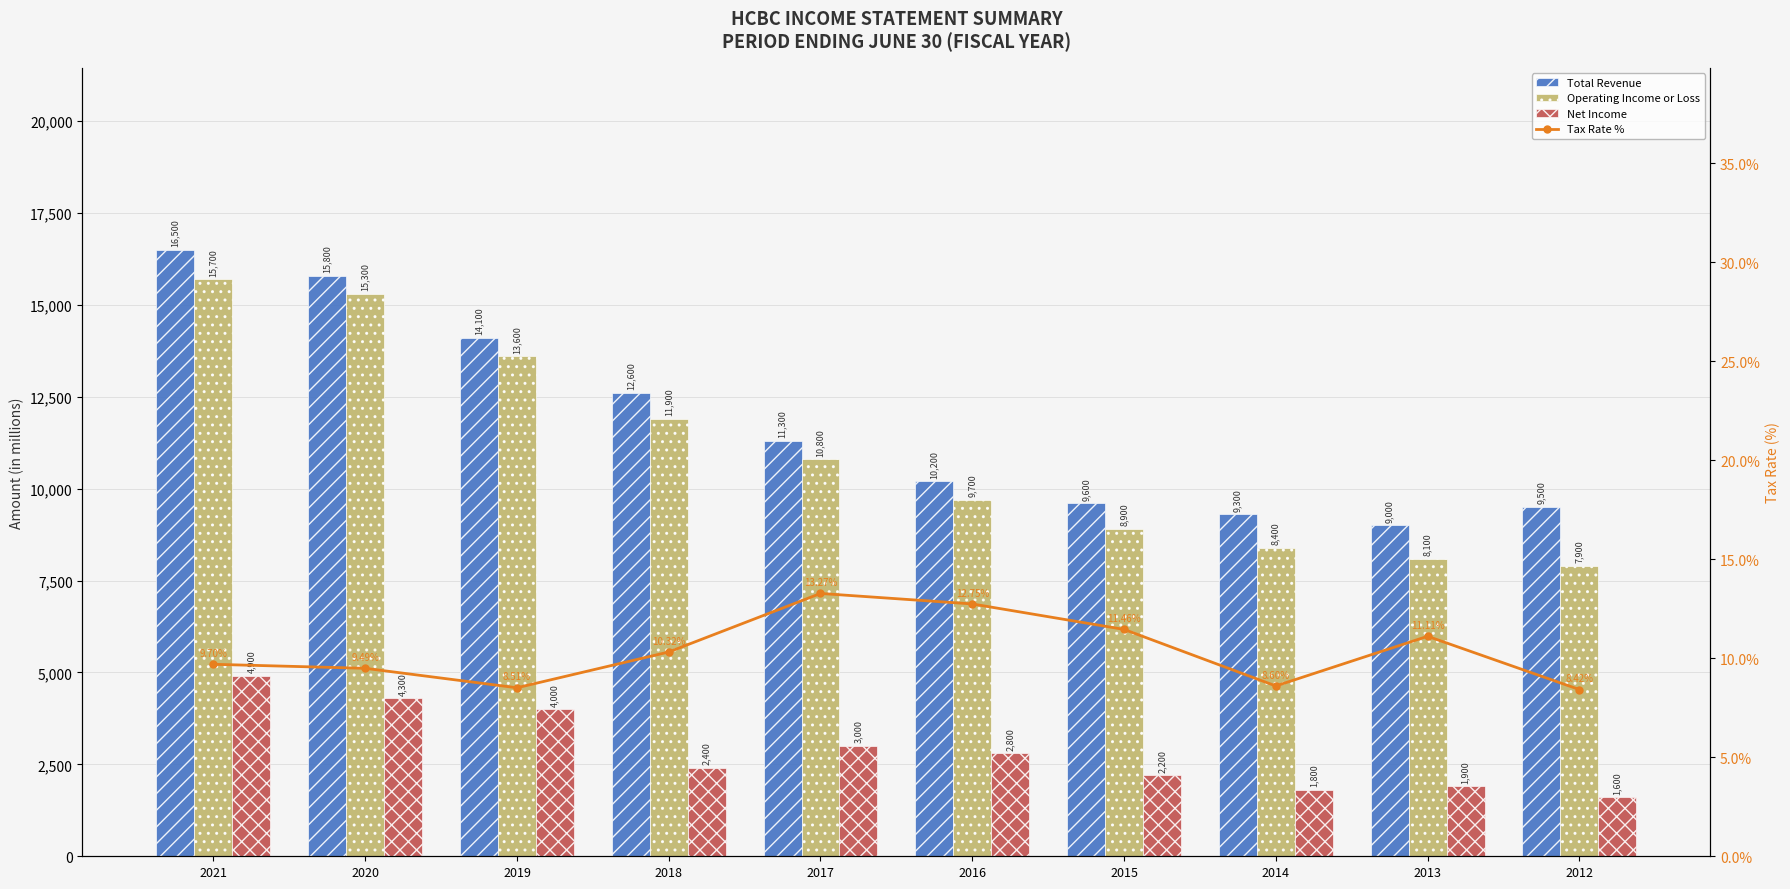

How many data points in Operating Income or Loss are less than 10800?

5